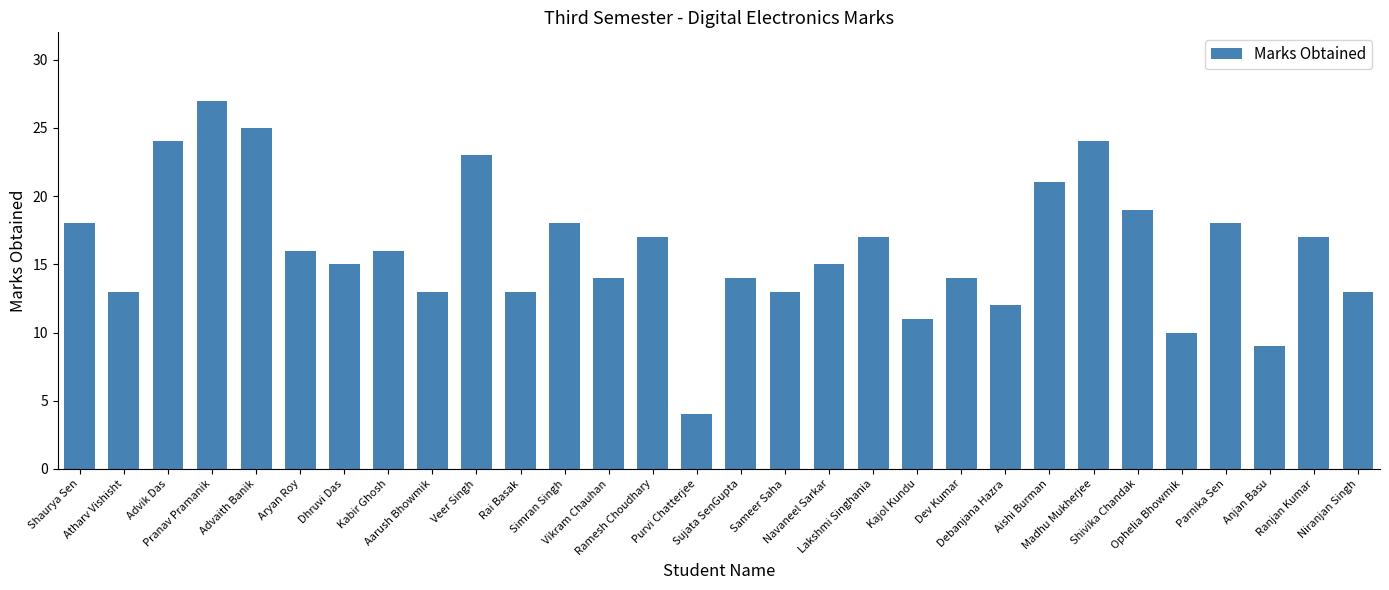

How many categories are shown in the chart?

30